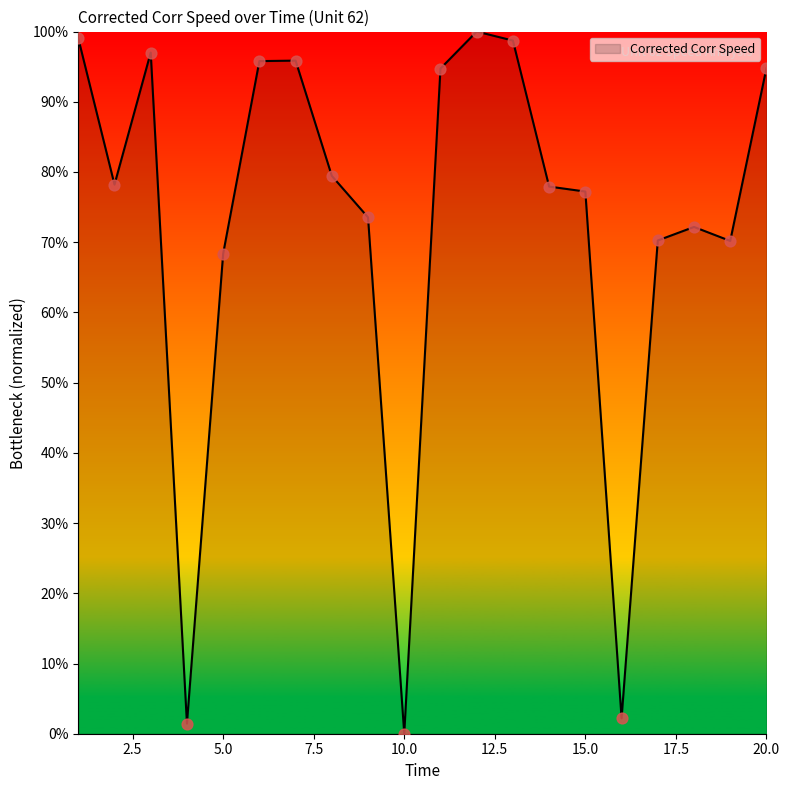

What is the greatest value displayed?

100.0